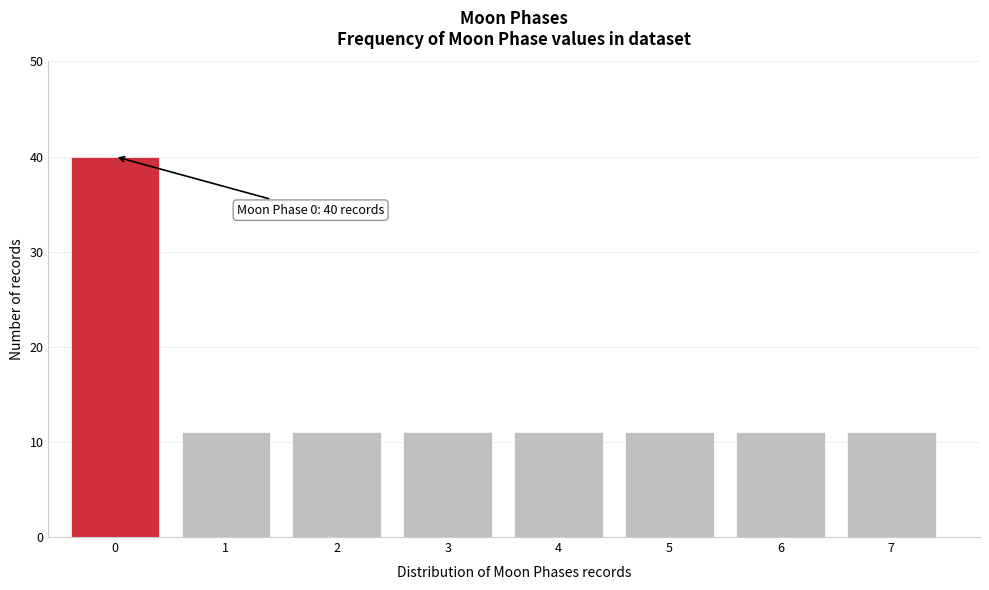

Reading left to right, what are all the values shown in this chart?

40	11	11	11	11	11	11	11